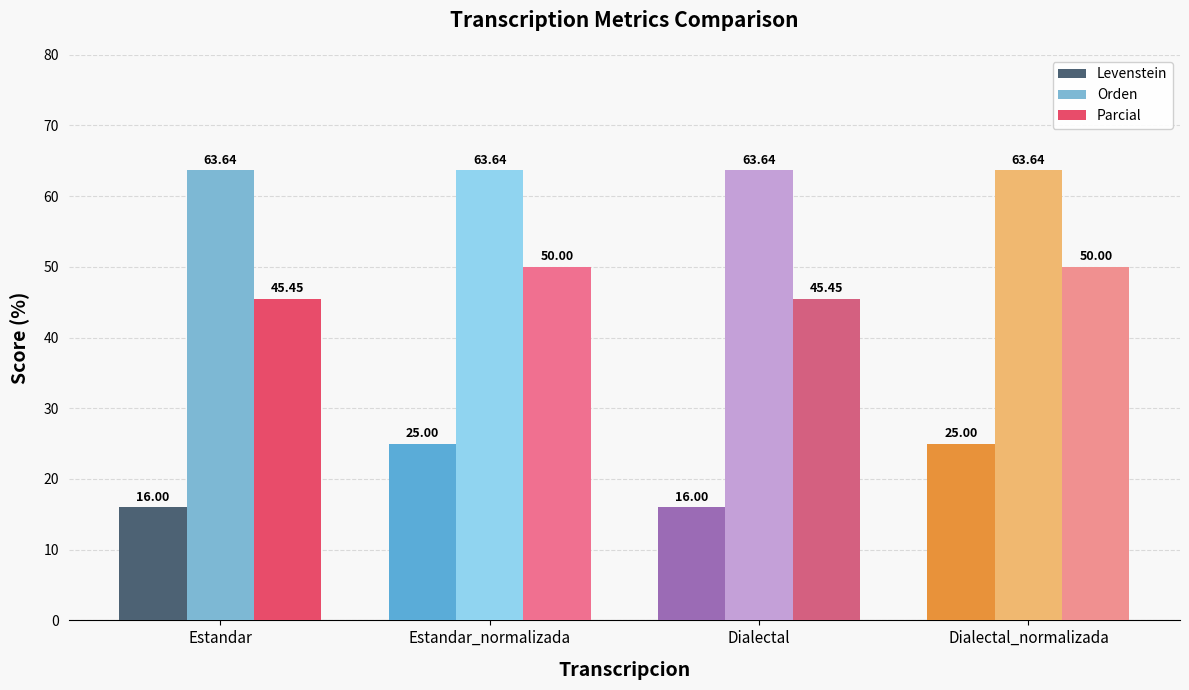

How many categories are shown in the chart?

4